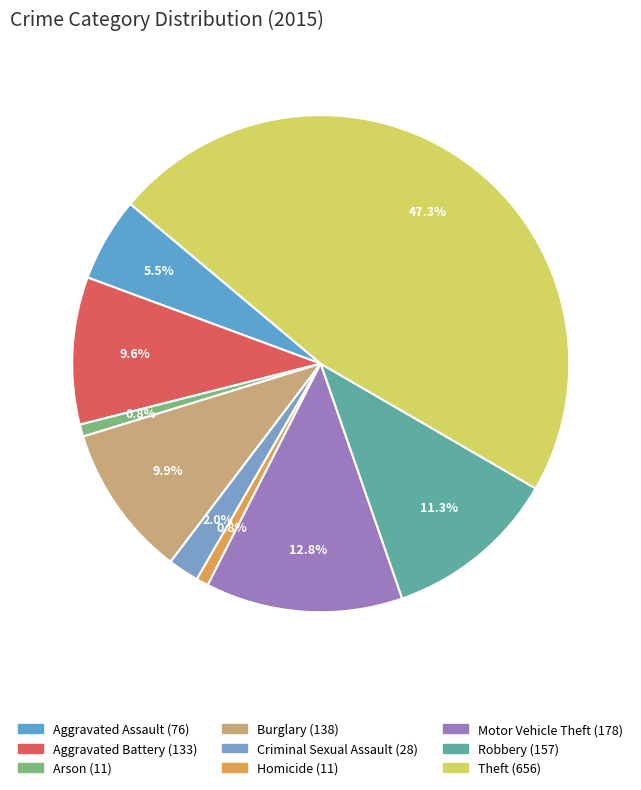

The Robbery slice represents 11% of the pie. True or false?

True